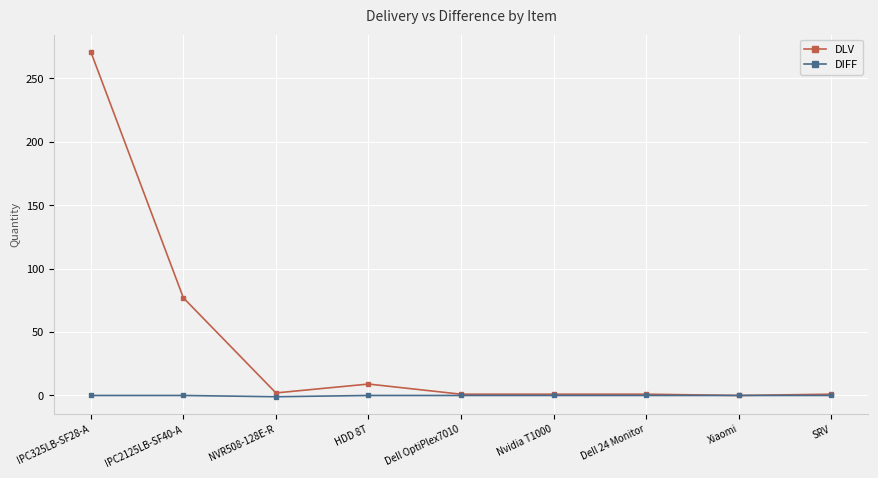

The DLV series shows 1 at Dell OptiPlex7010. True or false?

True